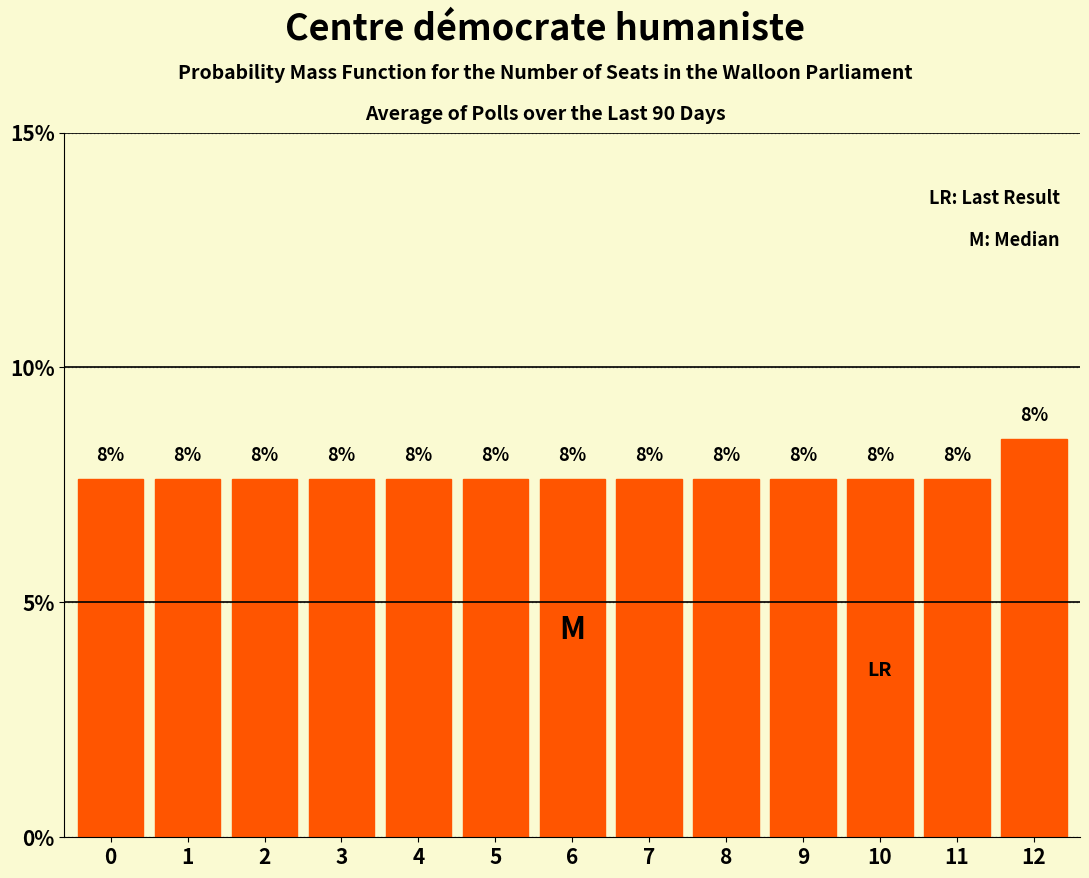

Does the chart contain any negative values?

No